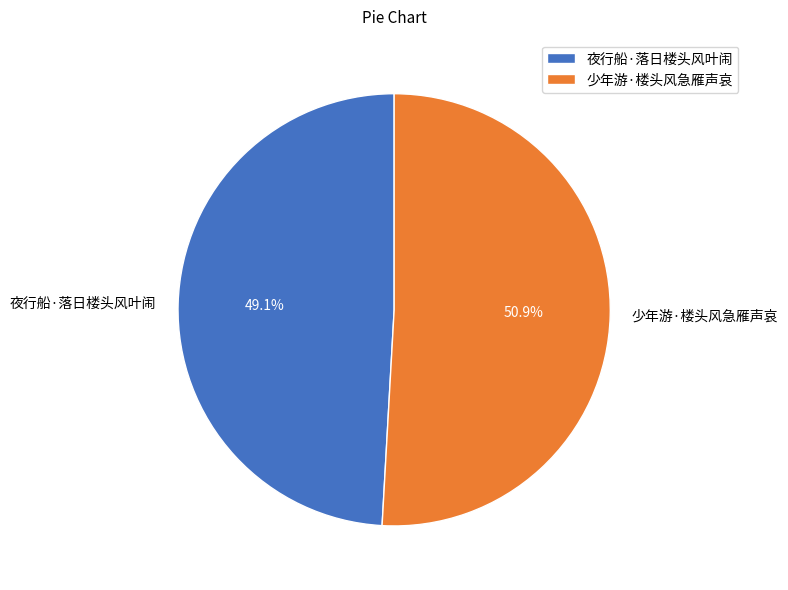

Approximately how many times larger is the value at 少年游·楼头风急雁声哀 compared to 夜行船·落日楼头风叶闹?

1.0